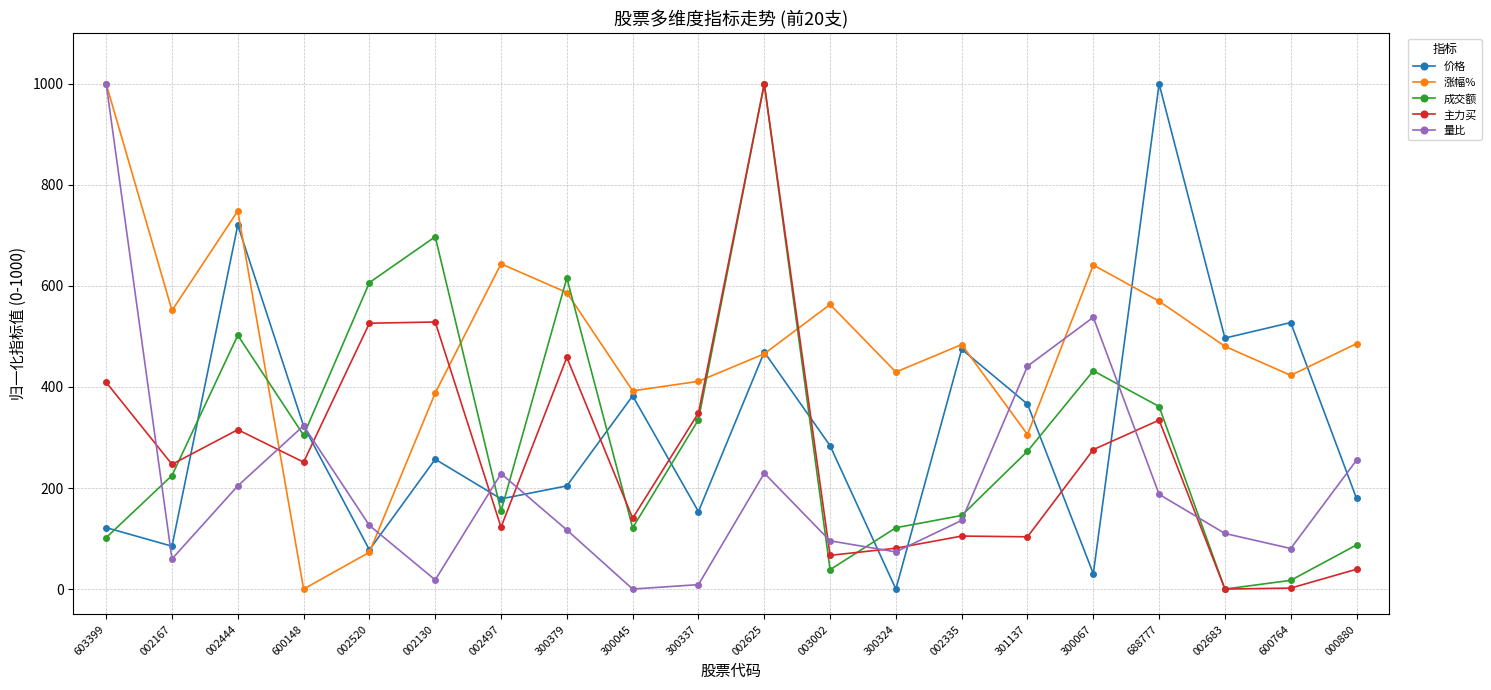

What is the value of the 价格 point at the 3rd from the left?

720.6